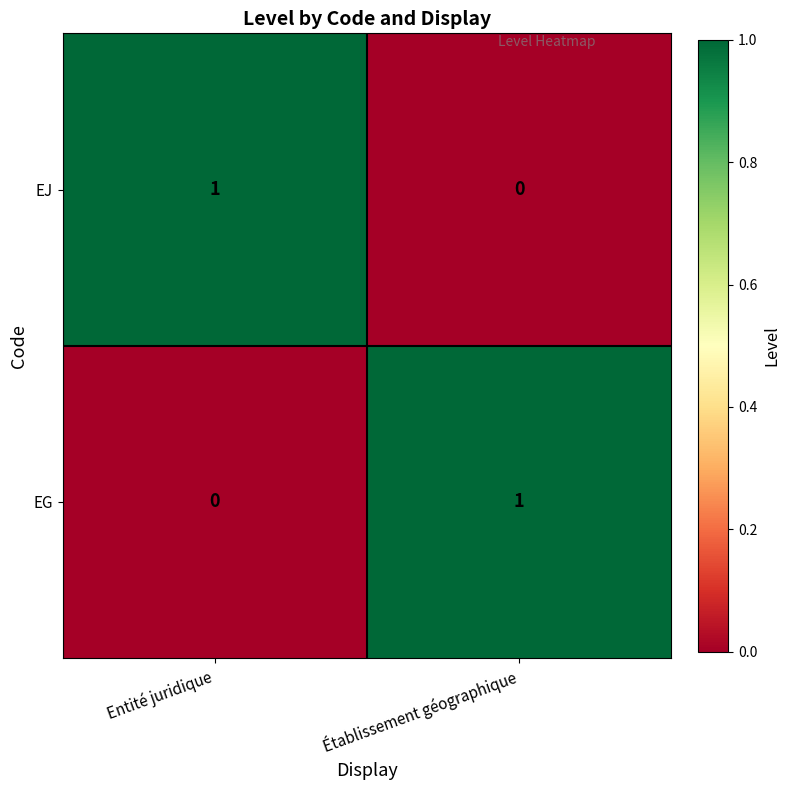

Rank the series at Entité juridique from lowest to highest value.

EG, EJ